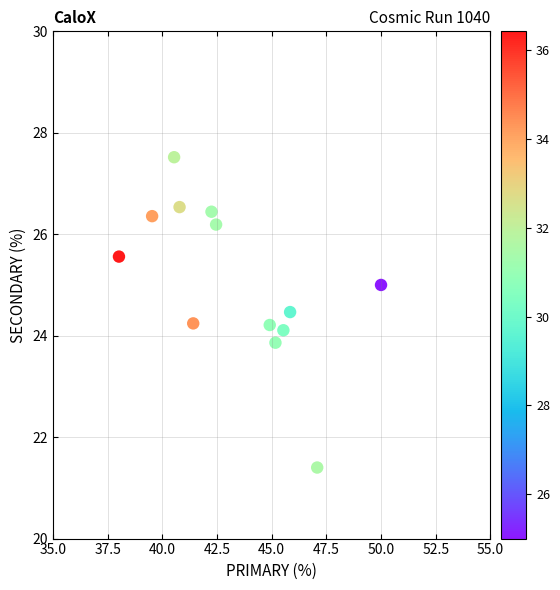

What is the range of Y values (max minus min)?

6.1